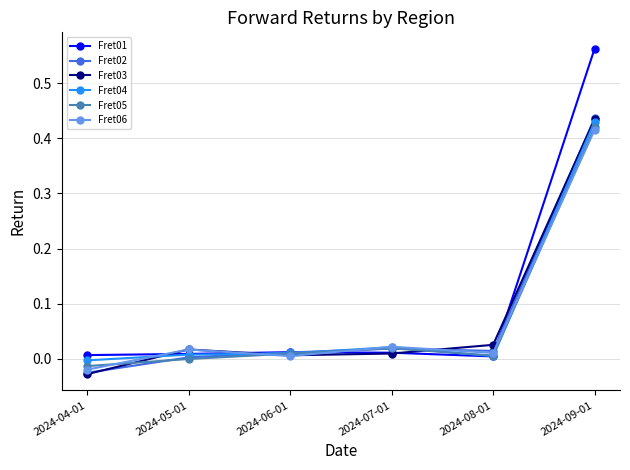

Which category has the highest value in the Fret02 series?

2024-09-01